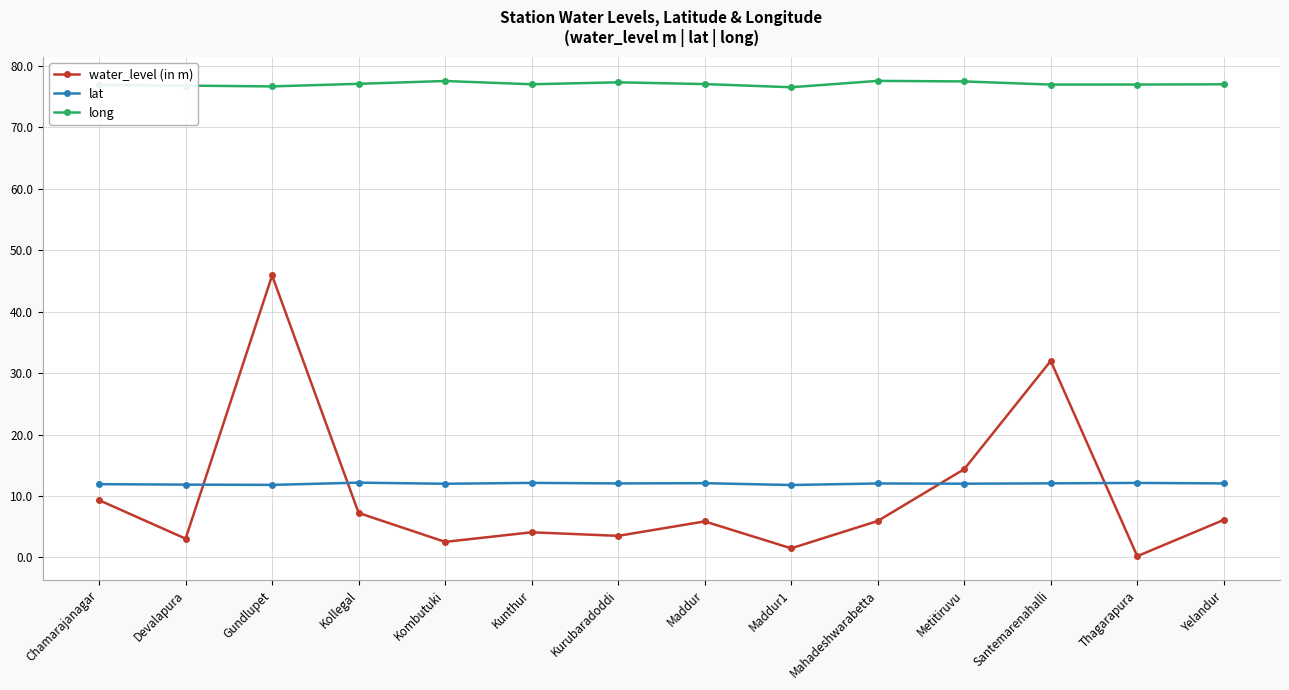

Is this an area chart (filled region under the line)?

No